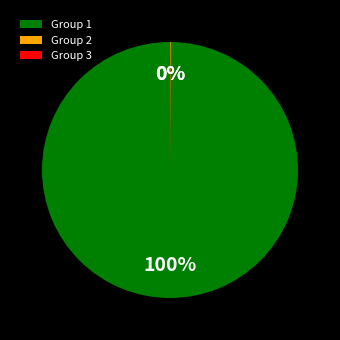

To the nearest percent, what percentage of the pie is Group 1?

100%